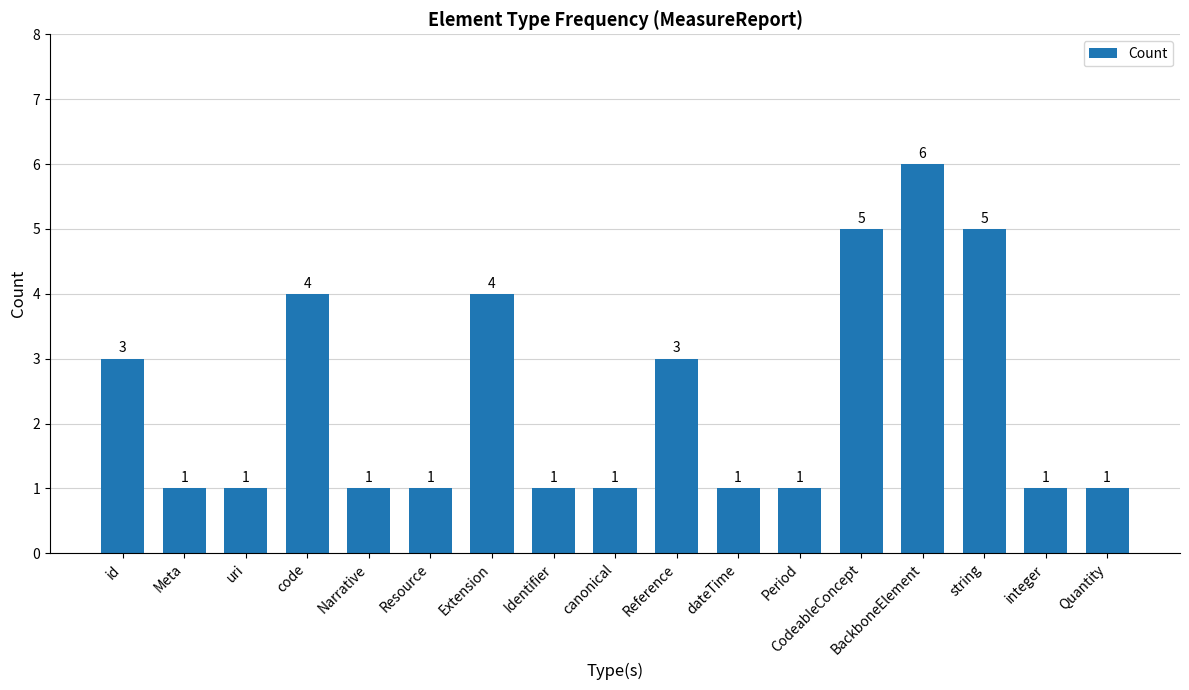

Reading left to right, transcribe all the data shown in this chart.

3	1	1	4	1	1	4	1	1	3	1	1	5	6	5	1	1